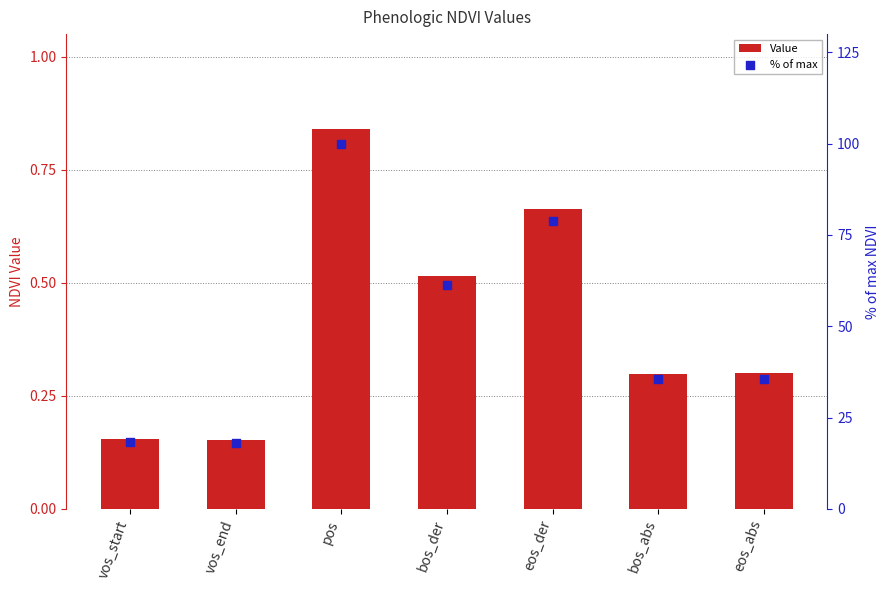

At how many categories does at least one series exceed 79?

1